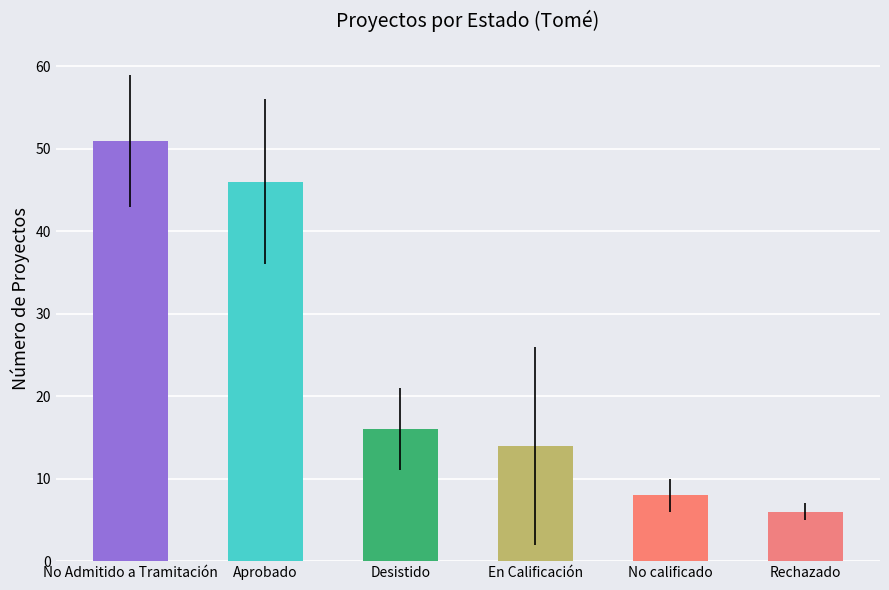

What is the change in value from No Admitido a Tramitación to En Calificación?

-37